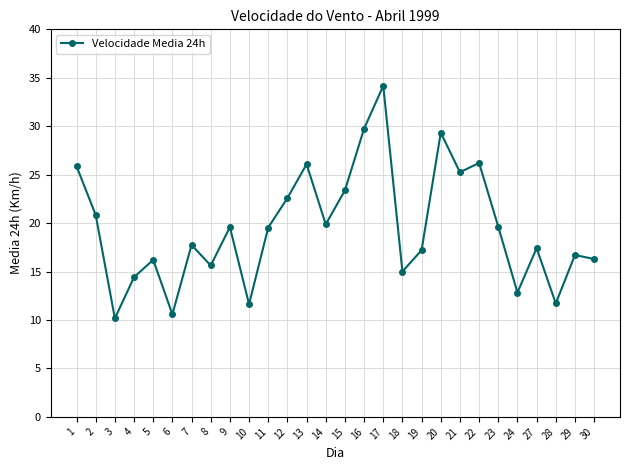

What is the ratio of the value at 28 to the value at 6?

1.1